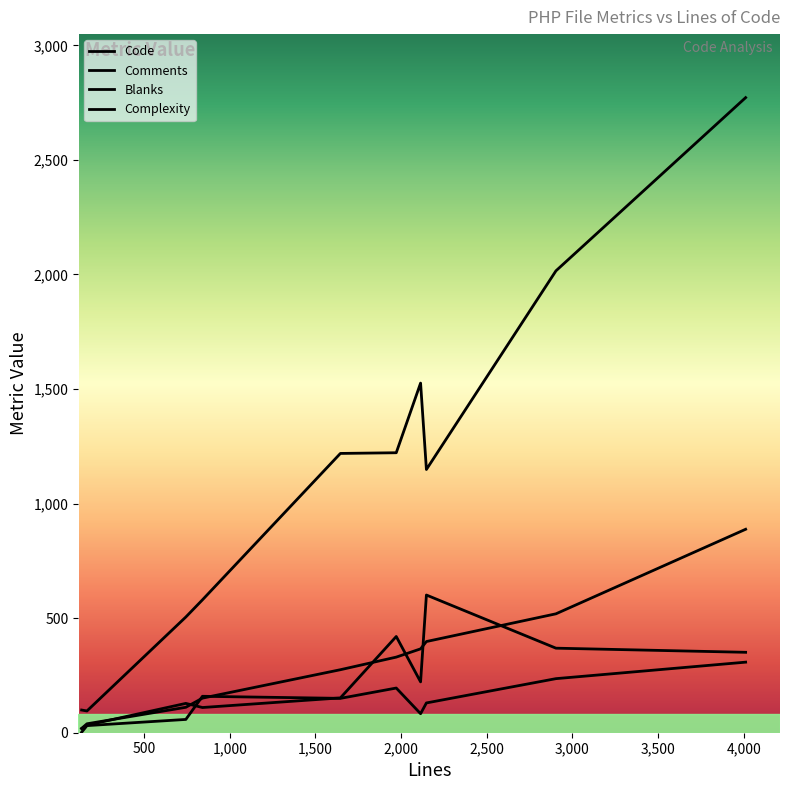

True or false: Code has more than 0 interior local peaks.

True